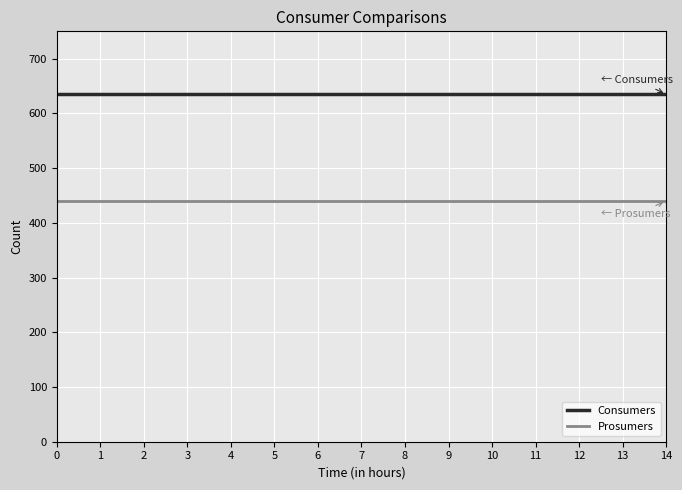

List the series in order of their peak value, highest first.

Consumers, Prosumers